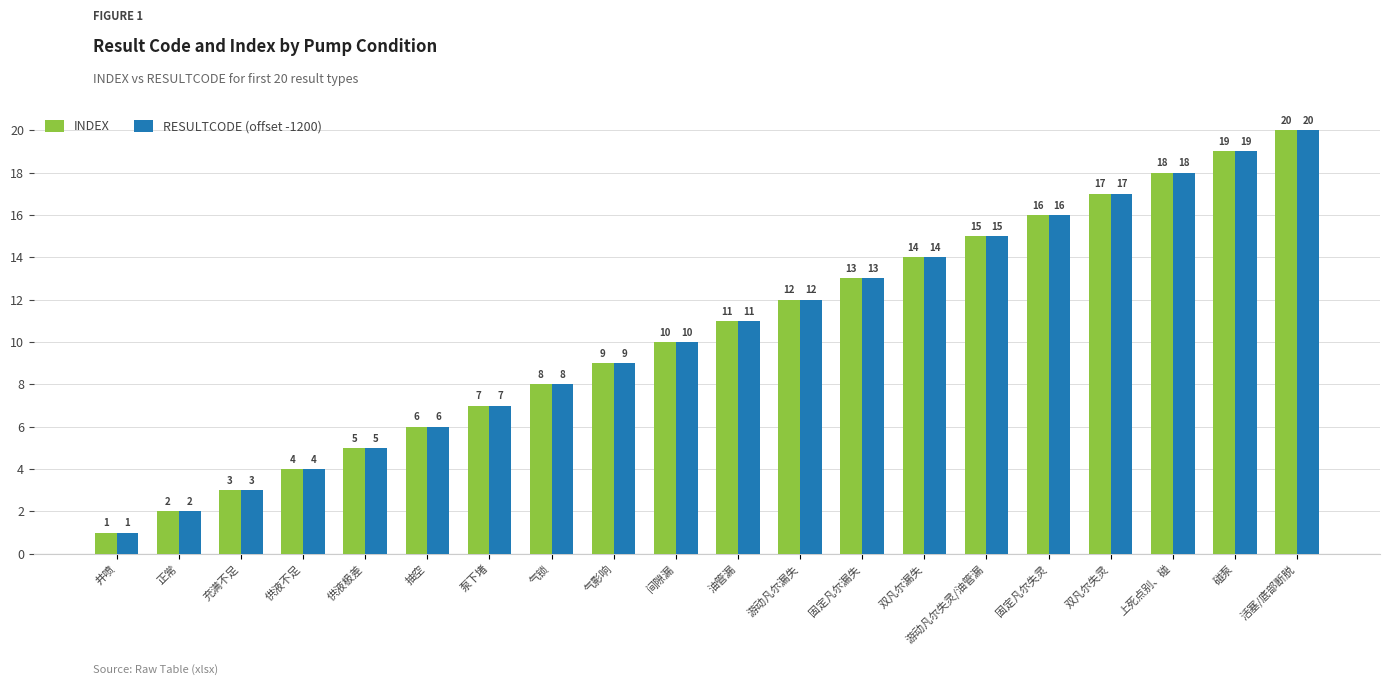

Is it true that RESULTCODE (offset -1200) equals 7 at 供液极差?

False